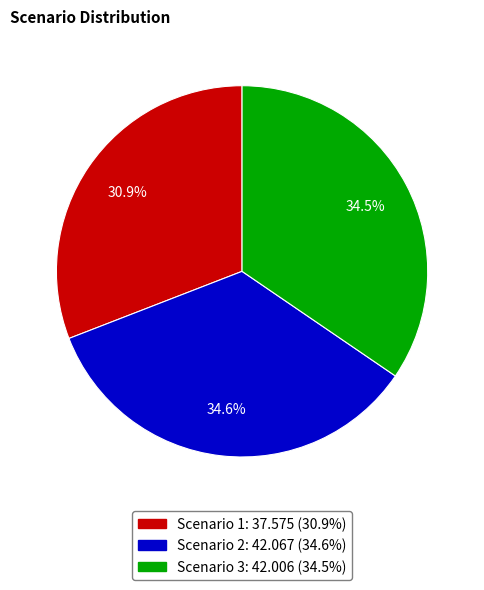

What is the smallest slice in the pie chart?

Scenario 1